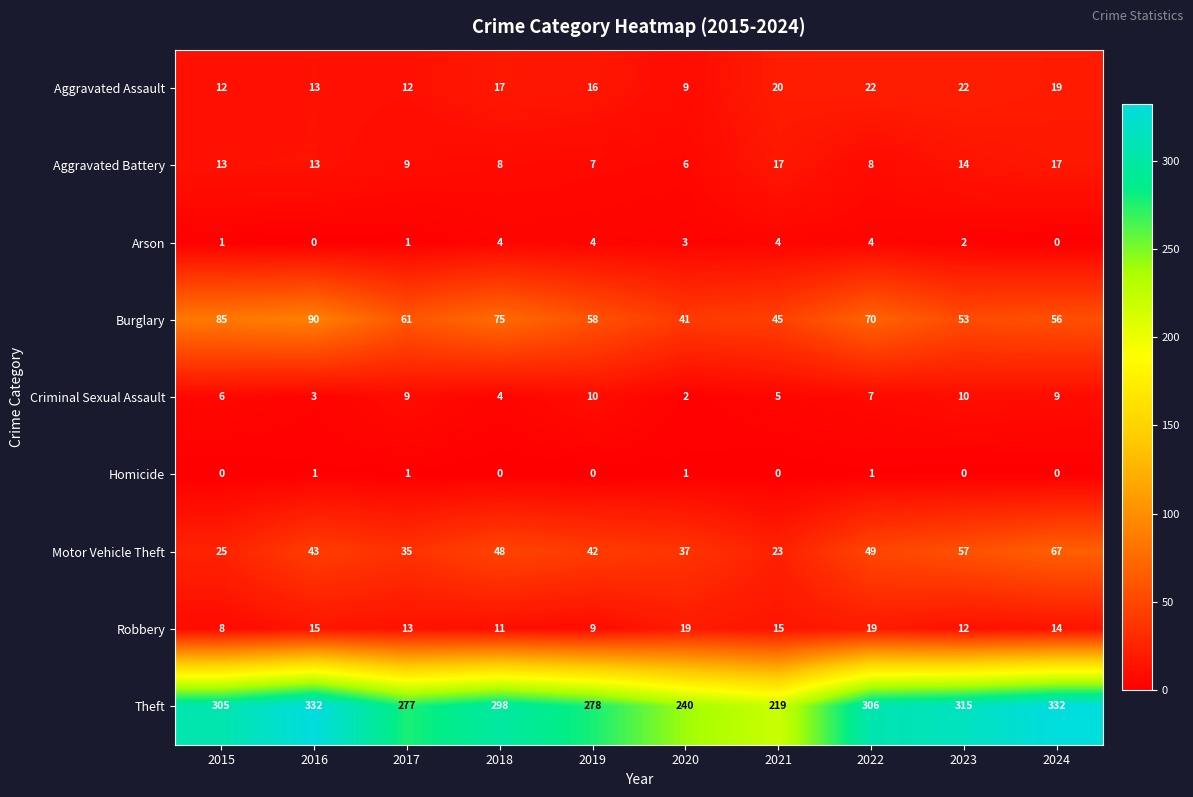

The Motor Vehicle Theft series shows 48 at 2018. True or false?

True